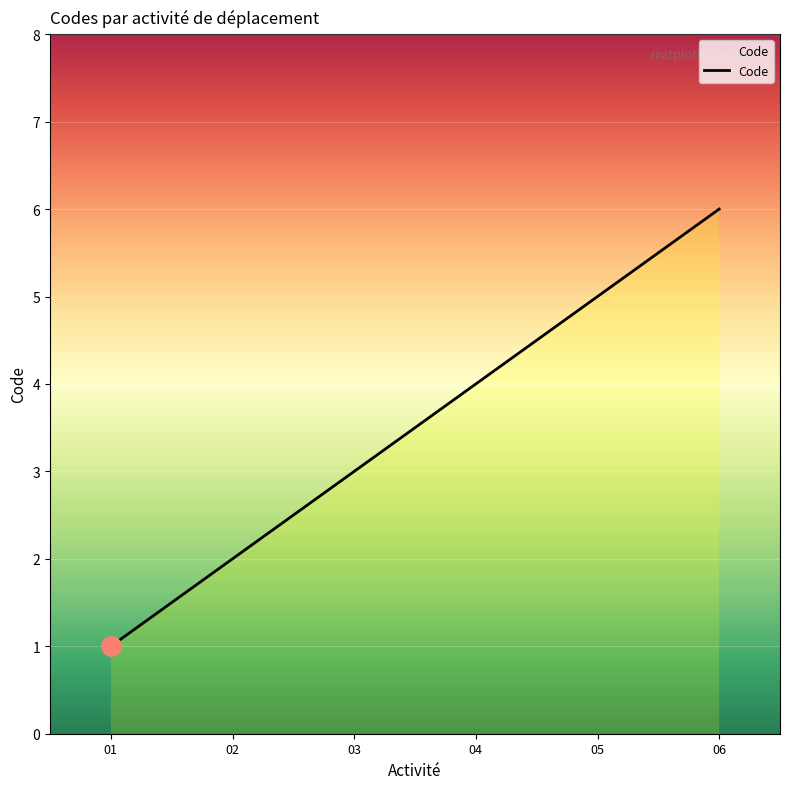

What is the minimum value shown in the chart?

1